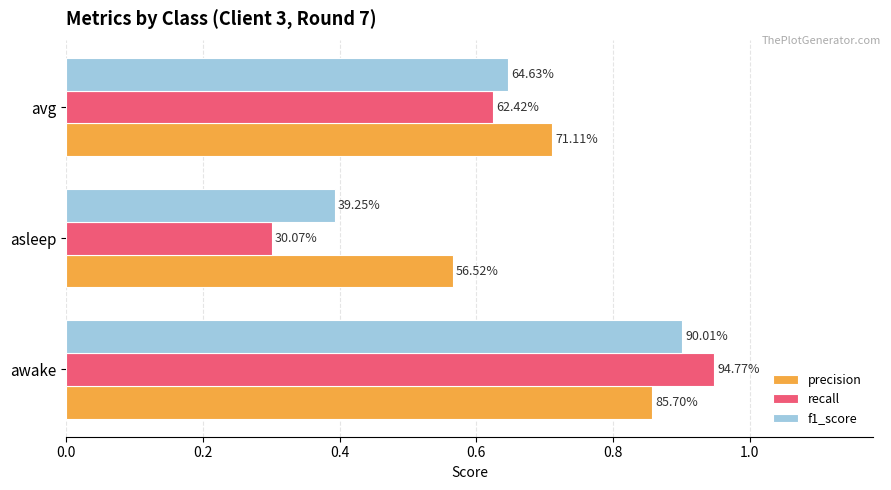

List the series in order of their peak value, lowest first.

precision, f1_score, recall